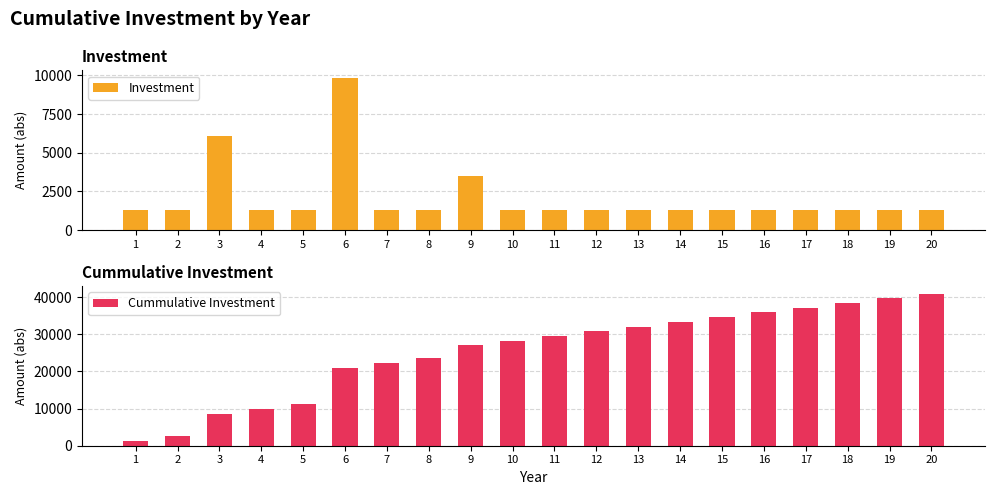

Does the chart contain stacked bars?

No